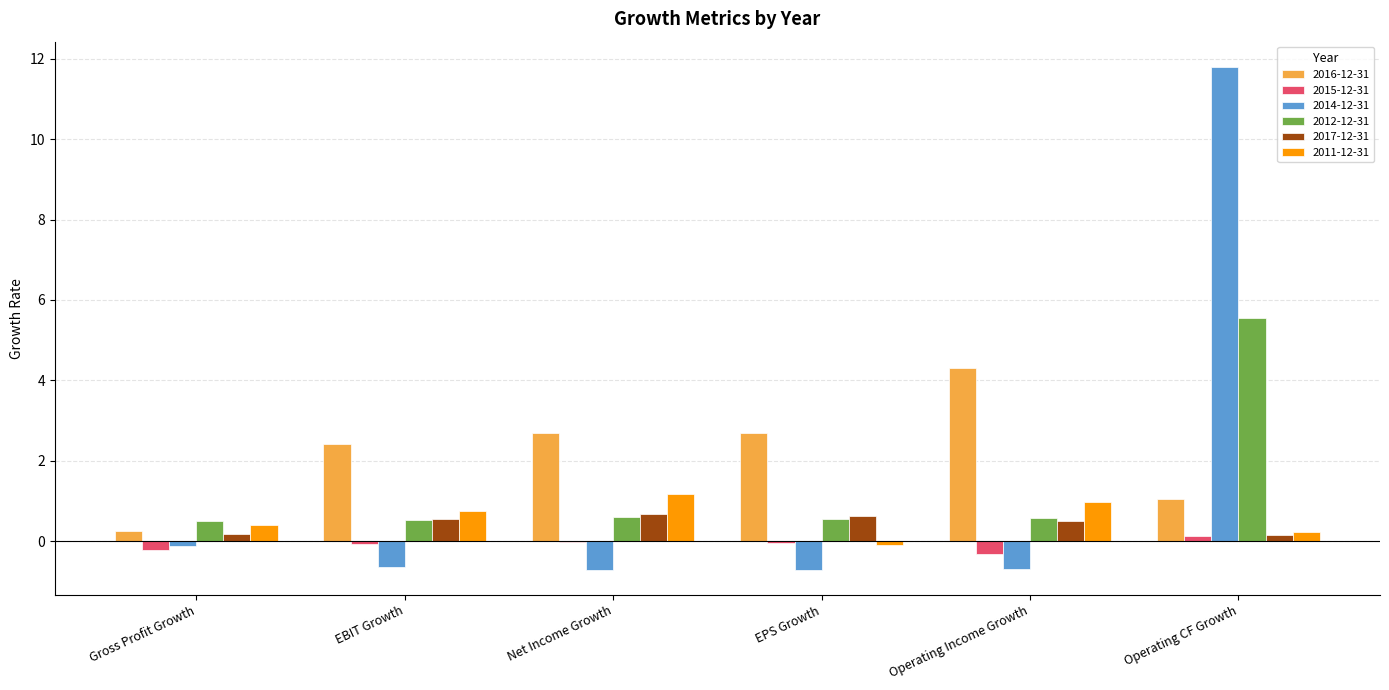

How many distinct data groups are displayed?

6